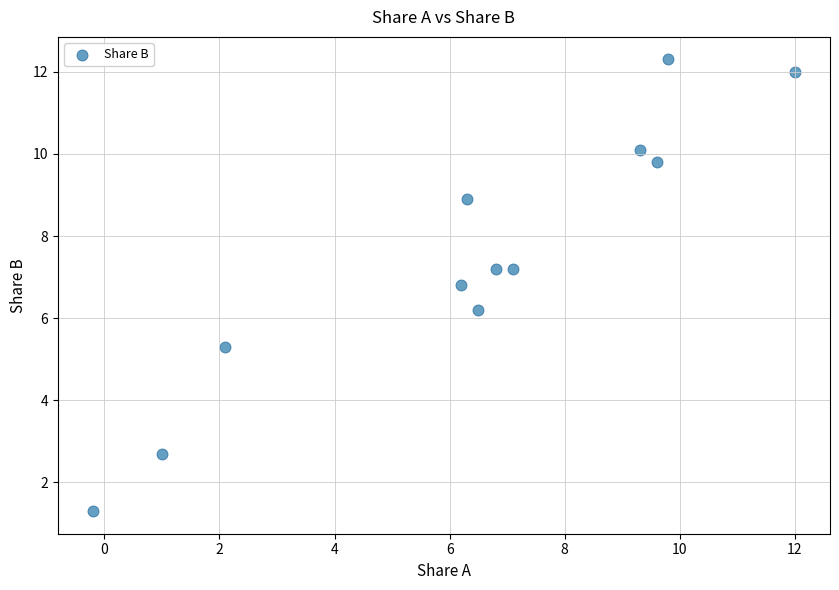

What Y value in the scatter plot is closest to 6?

6.2